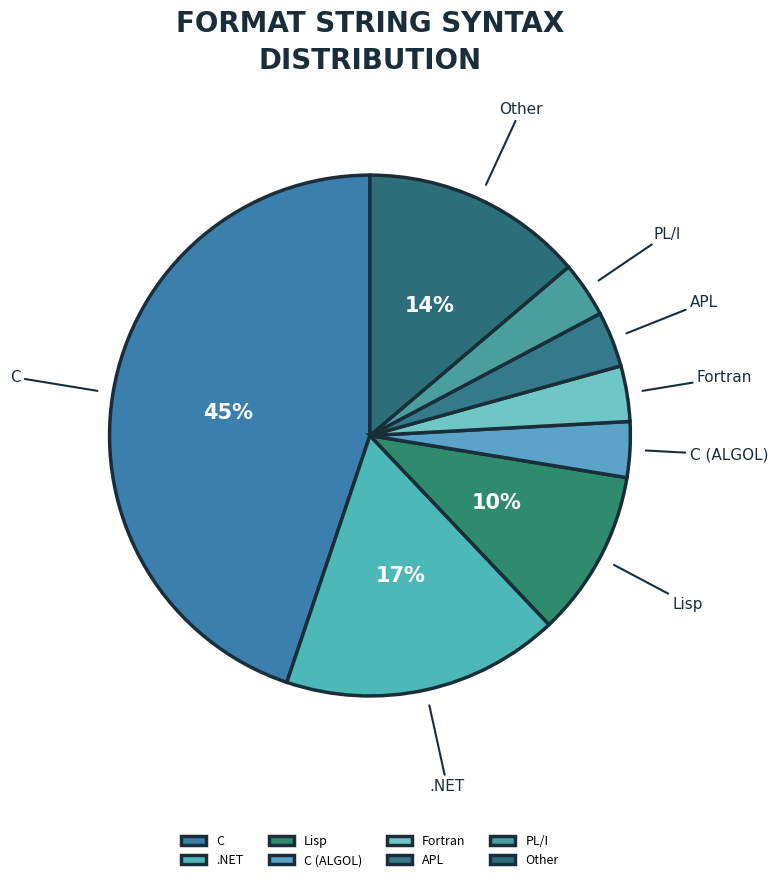

The C slice represents 45% of the pie. True or false?

True